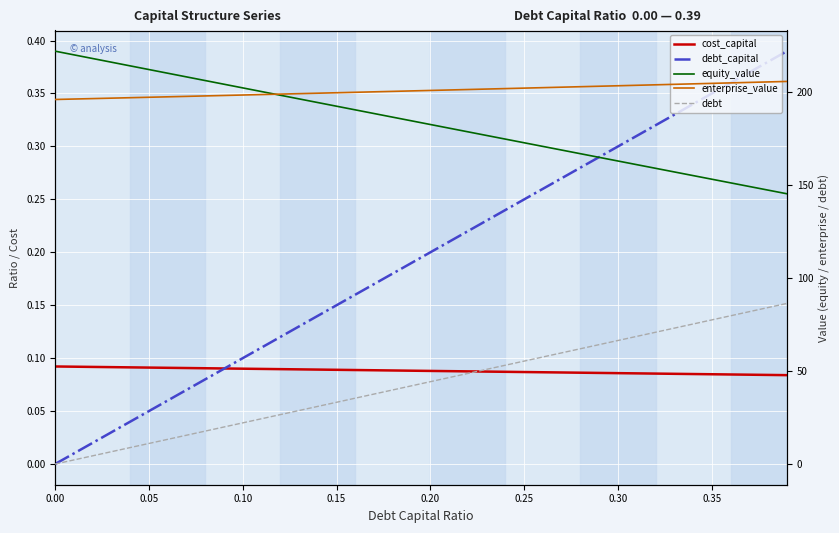

Count the number of data series in this chart.

5